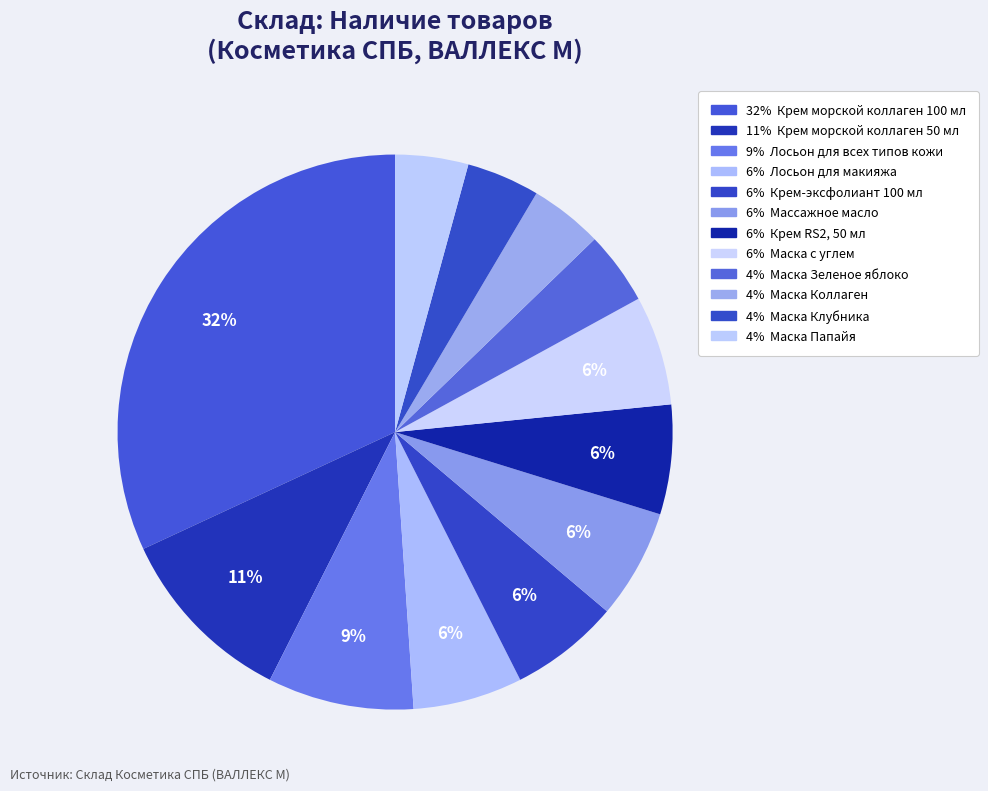

How many slices are in this pie chart?

12